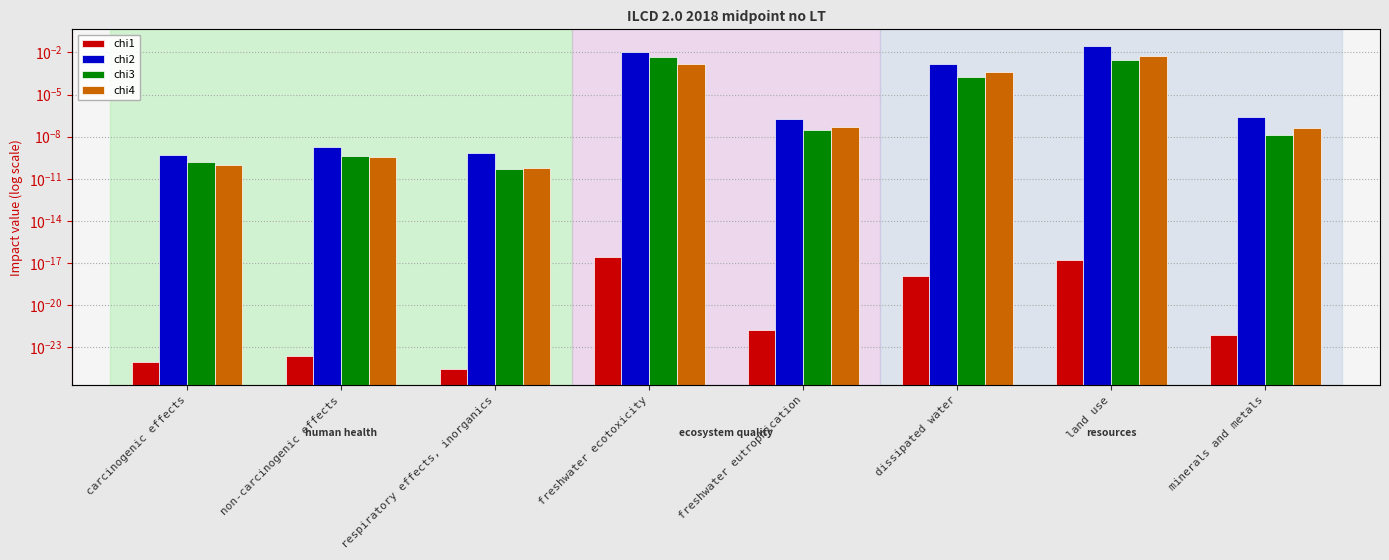

What position from the left is freshwater ecotoxicity?

4